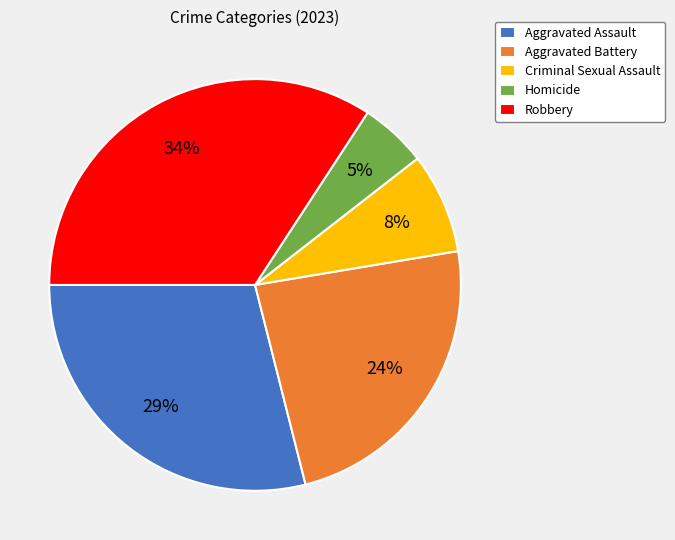

To the nearest percent, what is the average slice percentage?

20%